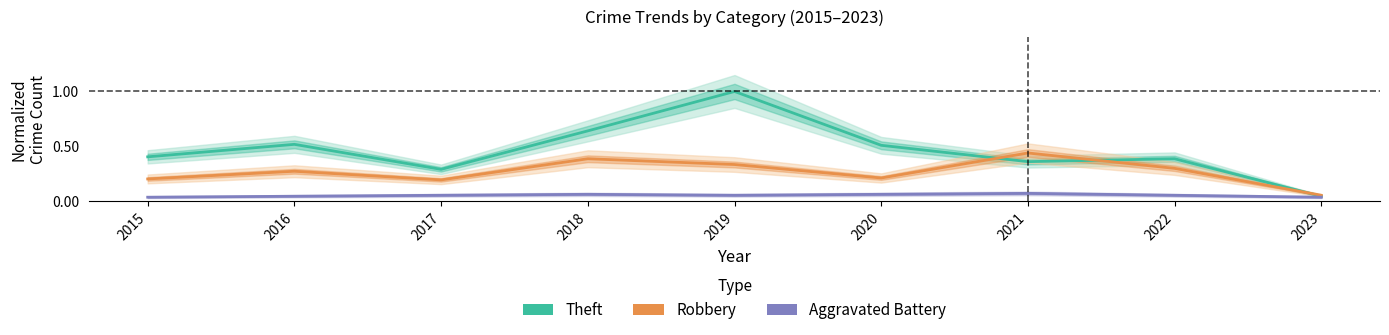

How many lines are shown in the chart?

3